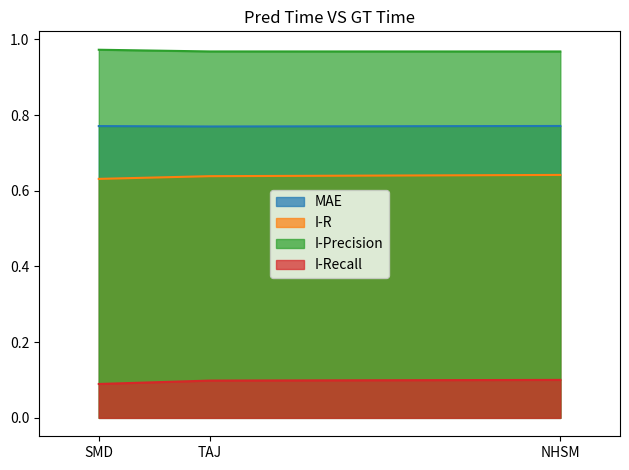

What is the approximate value of I-Recall at SMD?

0.1